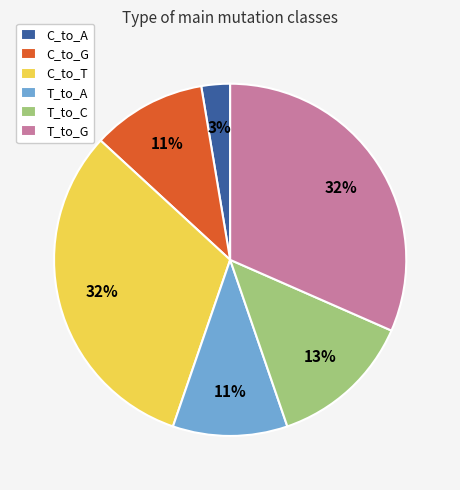

Which category has the smallest portion of the pie?

C_to_A